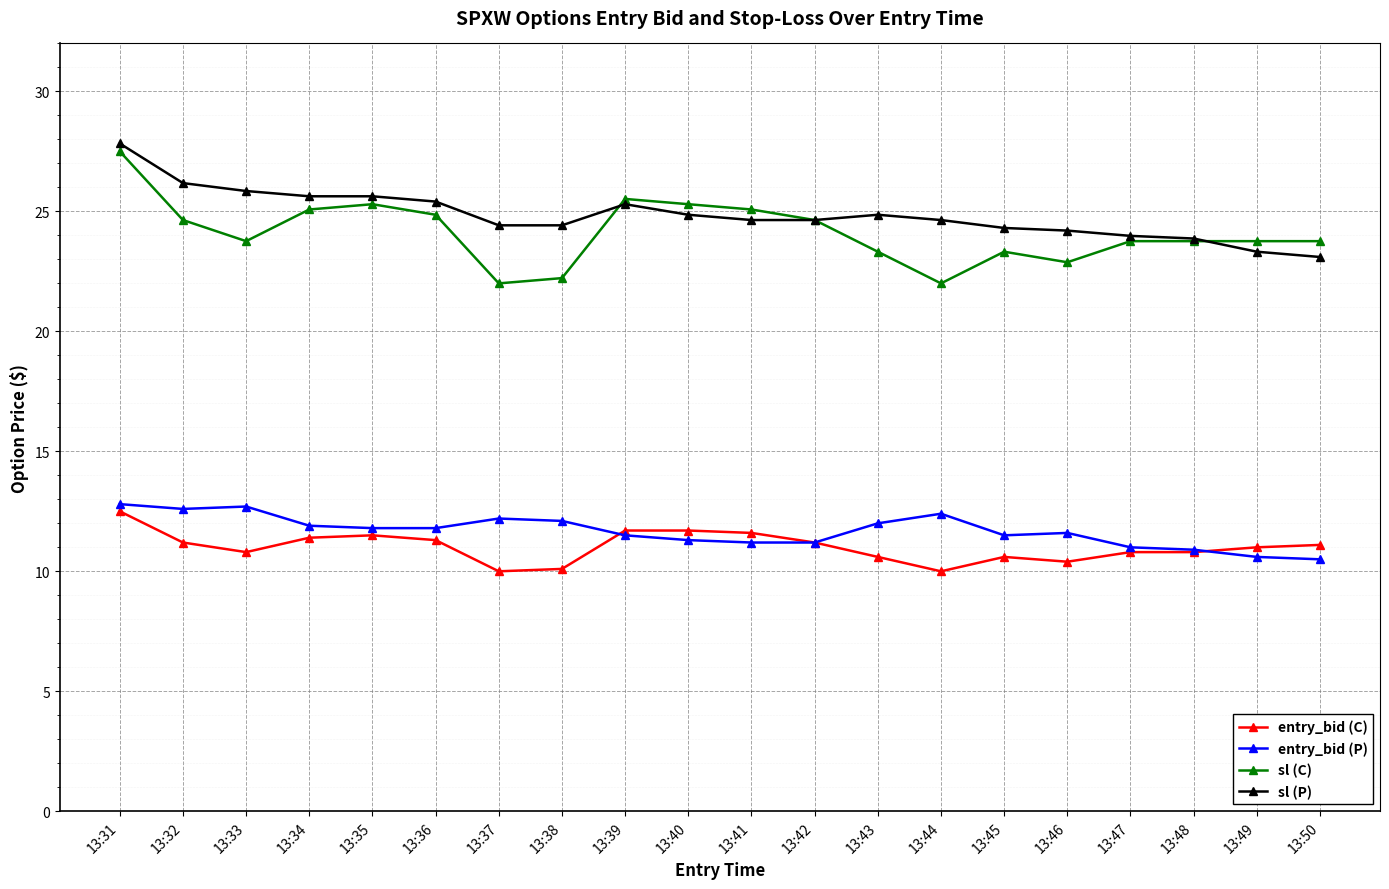

True or false: sl (C) and entry_bid (C) intersect in this chart.

False